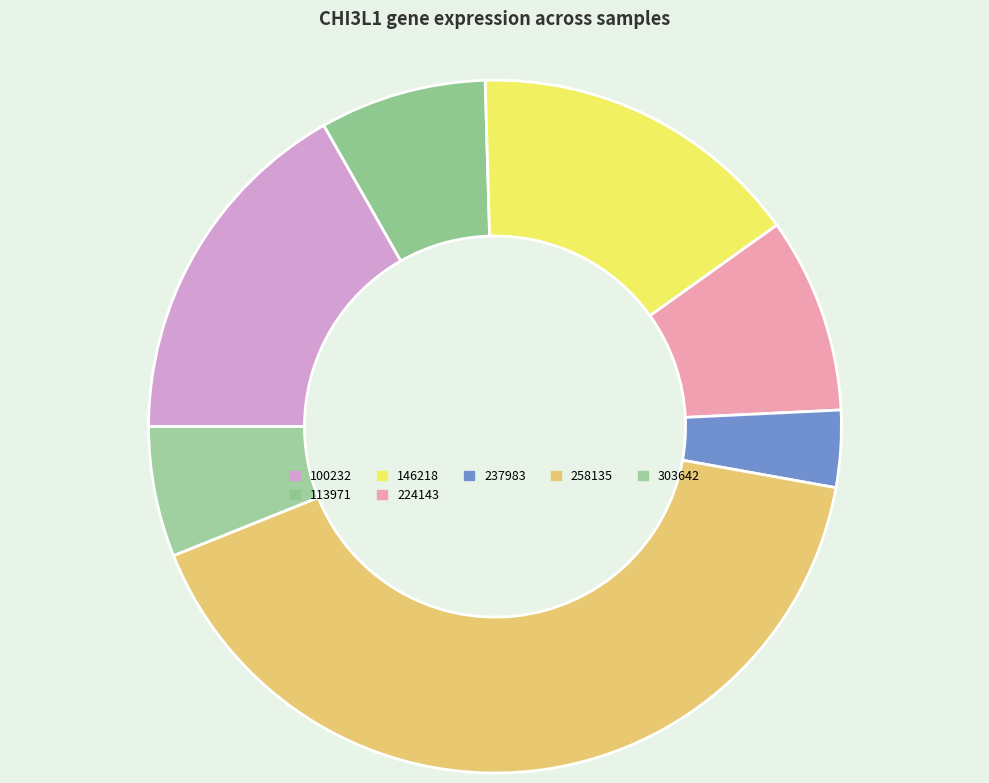

How many segments does this pie chart have?

7